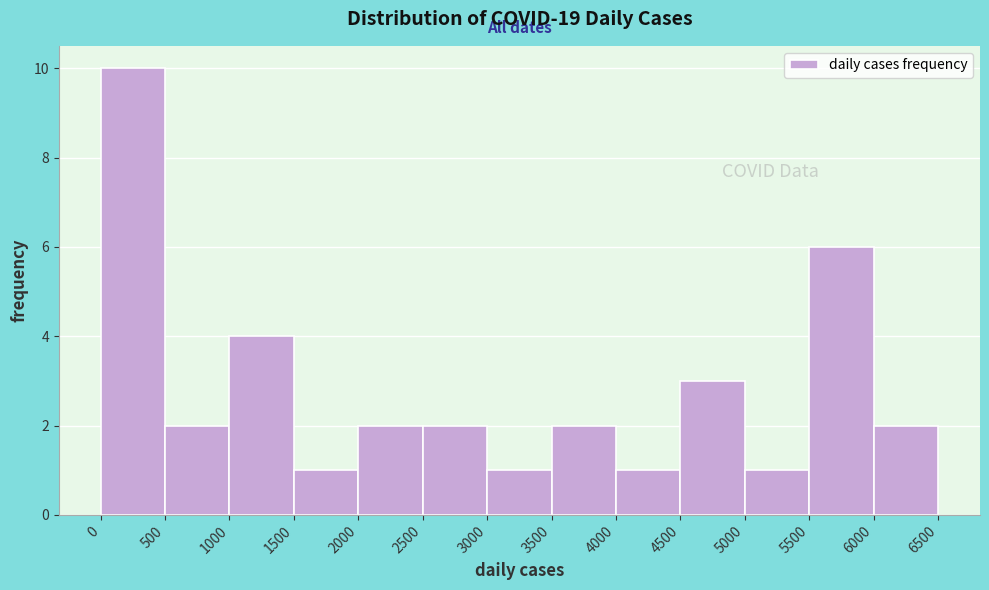

Reading left to right, transcribe this chart: for each bar, give the range it covers on the x-axis and its height. The values are not printed on the chart, so give them approximately, as read against the axis.

0 to 500: 10
500 to 1000: 2
1000 to 1500: 4
1500 to 2000: 1
2000 to 2500: 2
2500 to 3000: 2
3000 to 3500: 1
3500 to 4000: 2
4000 to 4500: 1
4500 to 5000: 3
5000 to 5500: 1
5500 to 6000: 6
6000 to 6500: 2